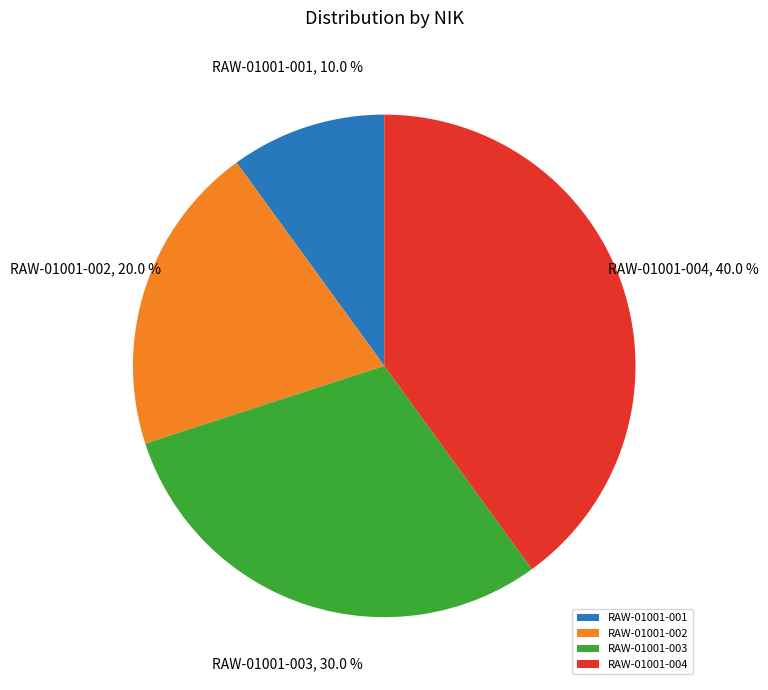

How much of the chart is everything except RAW-01001-002?

80.0%